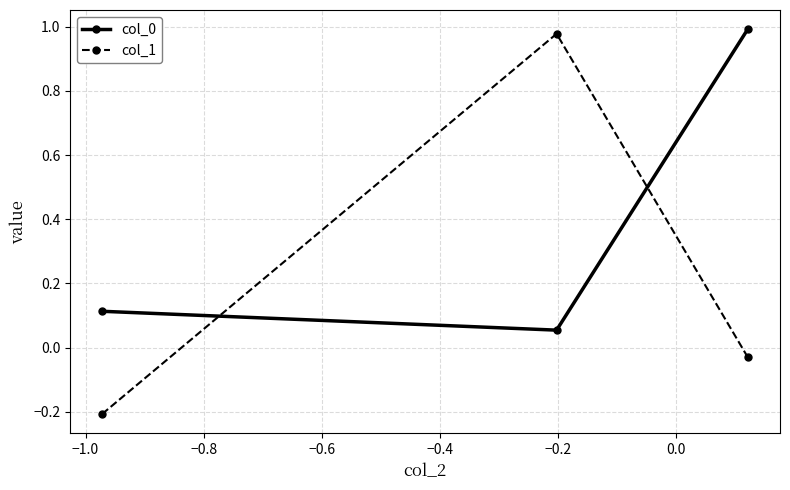

What is the difference between the maximum and minimum values in the col_0 series?

0.9